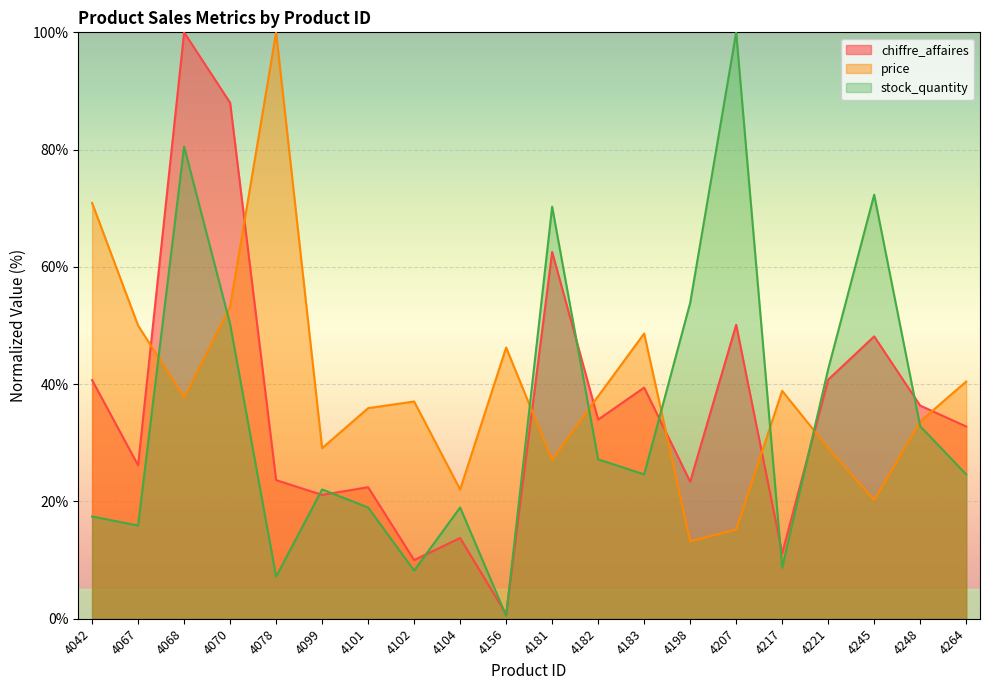

Where is the first local minimum for price?

4068